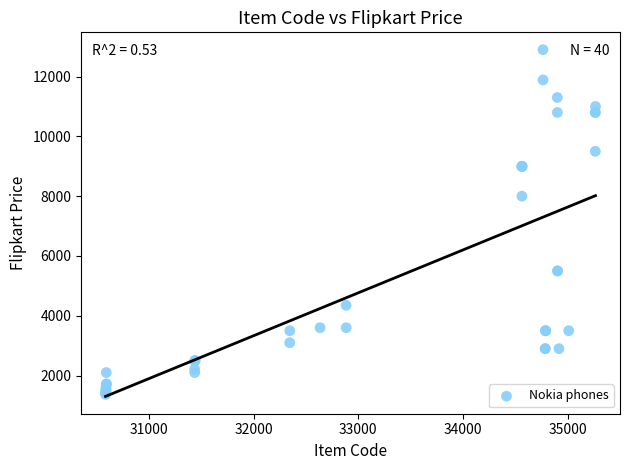

What Y value in the scatter plot is closest to 7134?

7999